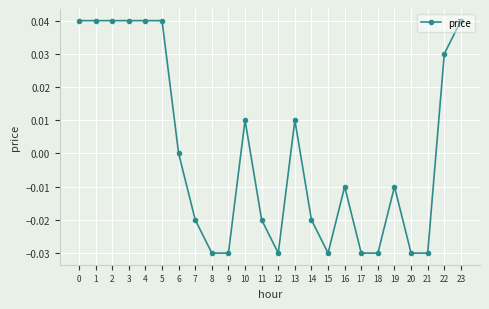

Between 21 and 23, which is larger?

23